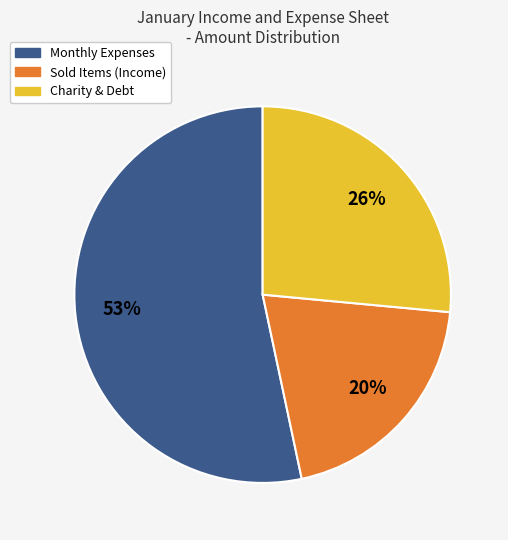

To the nearest percent, what is the difference between the largest and smallest slice percentages?

33%